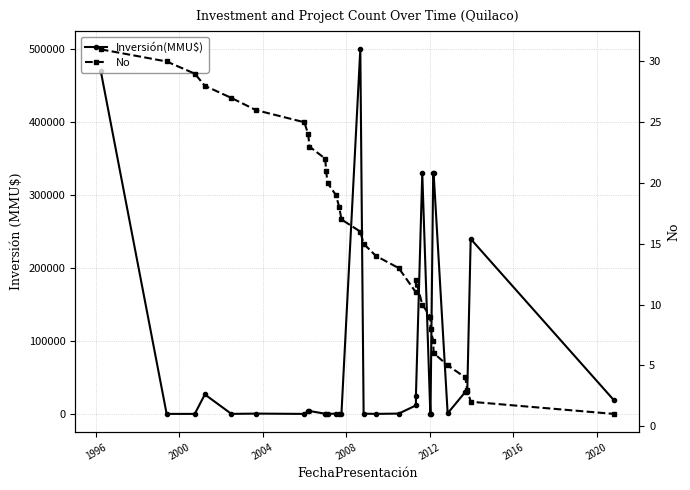

At how many categories does at least one series exceed 232650?

6